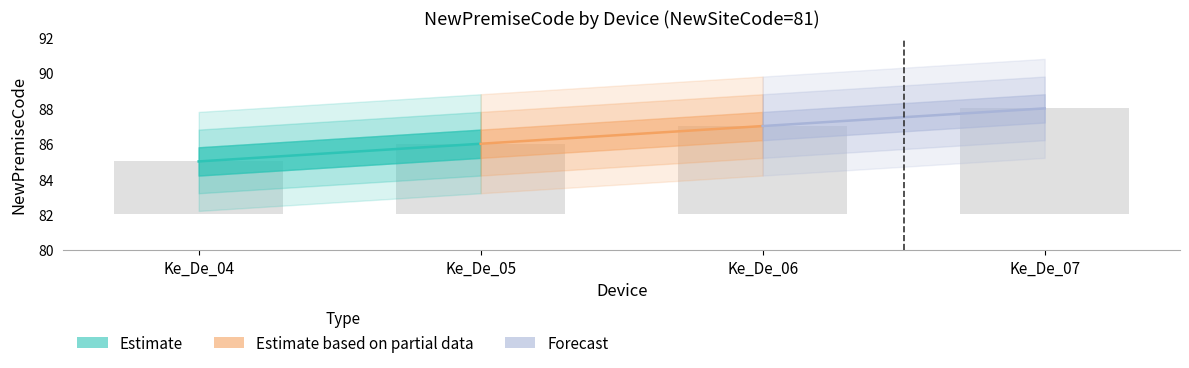

Between Ke_De_04 and Ke_De_05, which is larger?

Ke_De_05